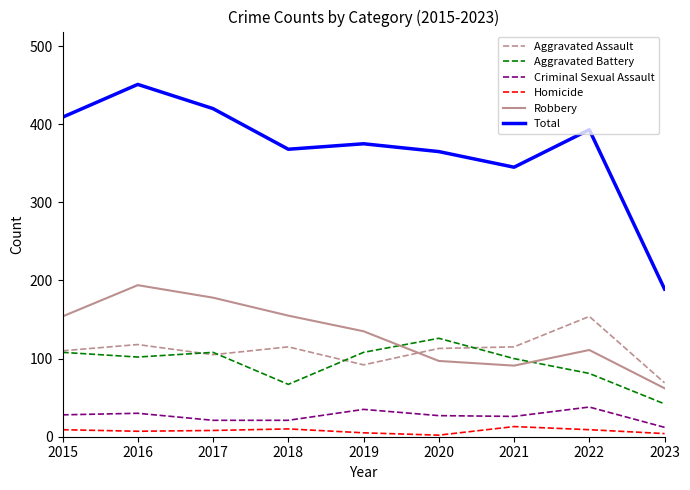

At which label does Aggravated Assault reach its minimum?

2023